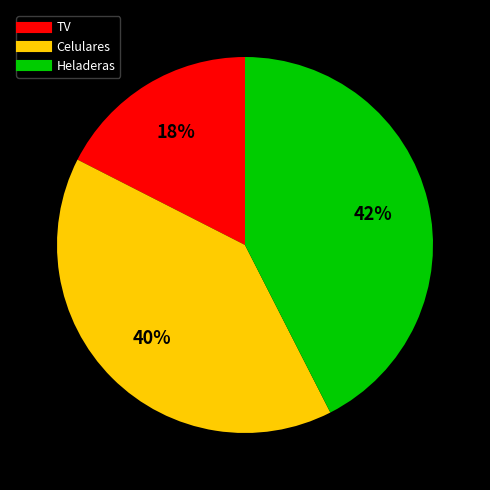

To the nearest percent, what is the difference between the Celulares and TV slice percentages?

22%